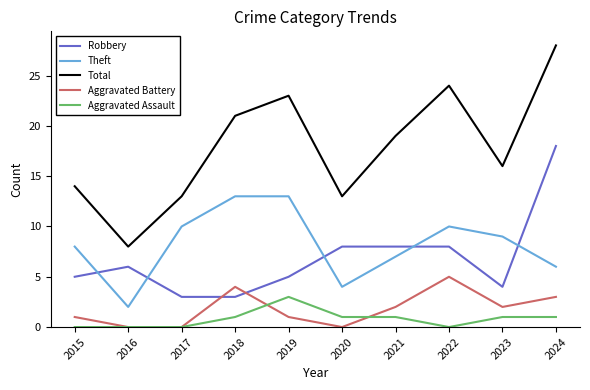

Reading left to right, extract all data points from this chart.

Robbery: 2015=5	2016=6	2017=3	2018=3	2019=5	2020=8	2021=8	2022=8	2023=4	2024=18
Theft: 2015=8	2016=2	2017=10	2018=13	2019=13	2020=4	2021=7	2022=10	2023=9	2024=6
Total: 2015=14	2016=8	2017=13	2018=21	2019=23	2020=13	2021=19	2022=24	2023=16	2024=28
Aggravated Battery: 2015=1	2016=0	2017=0	2018=4	2019=1	2020=0	2021=2	2022=5	2023=2	2024=3
Aggravated Assault: 2015=0	2016=0	2017=0	2018=1	2019=3	2020=1	2021=1	2022=0	2023=1	2024=1